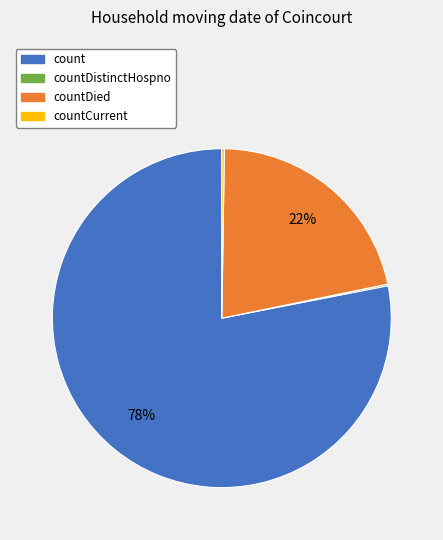

To the nearest percent, what is the average slice percentage?

25%